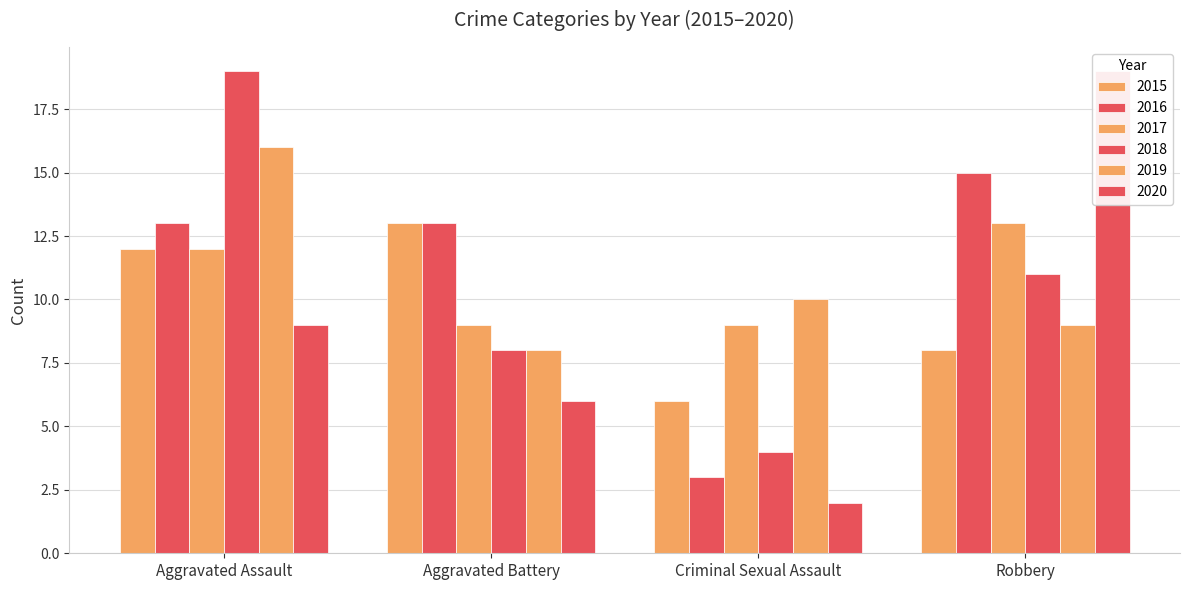

What is the spread (max minus min) of values at Aggravated Battery?

7